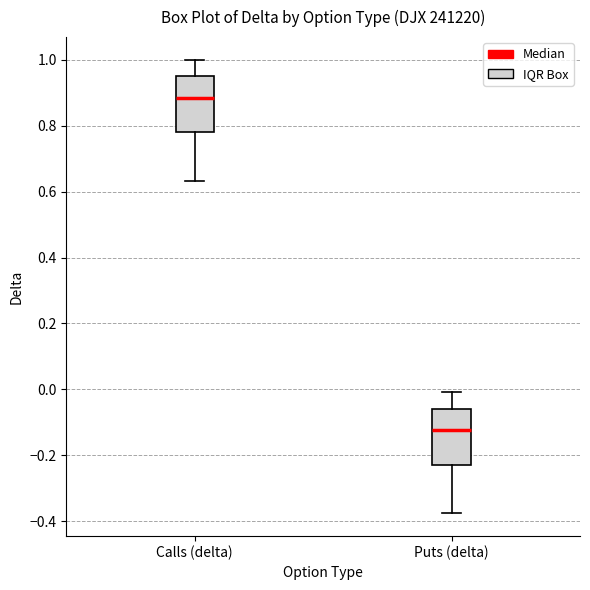

Where does the upper whisker of the box for Puts (delta) end on the y-axis? The values are not printed on the chart, so give them approximately, as read against the axis.

0.00